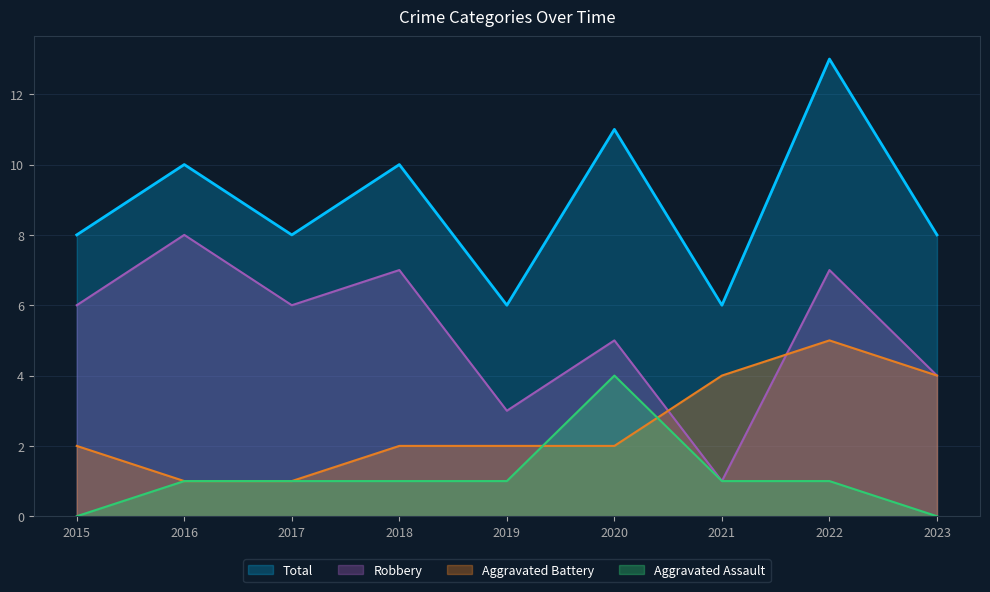

Where do Aggravated Battery and Robbery first cross each other?

2020 and 2021